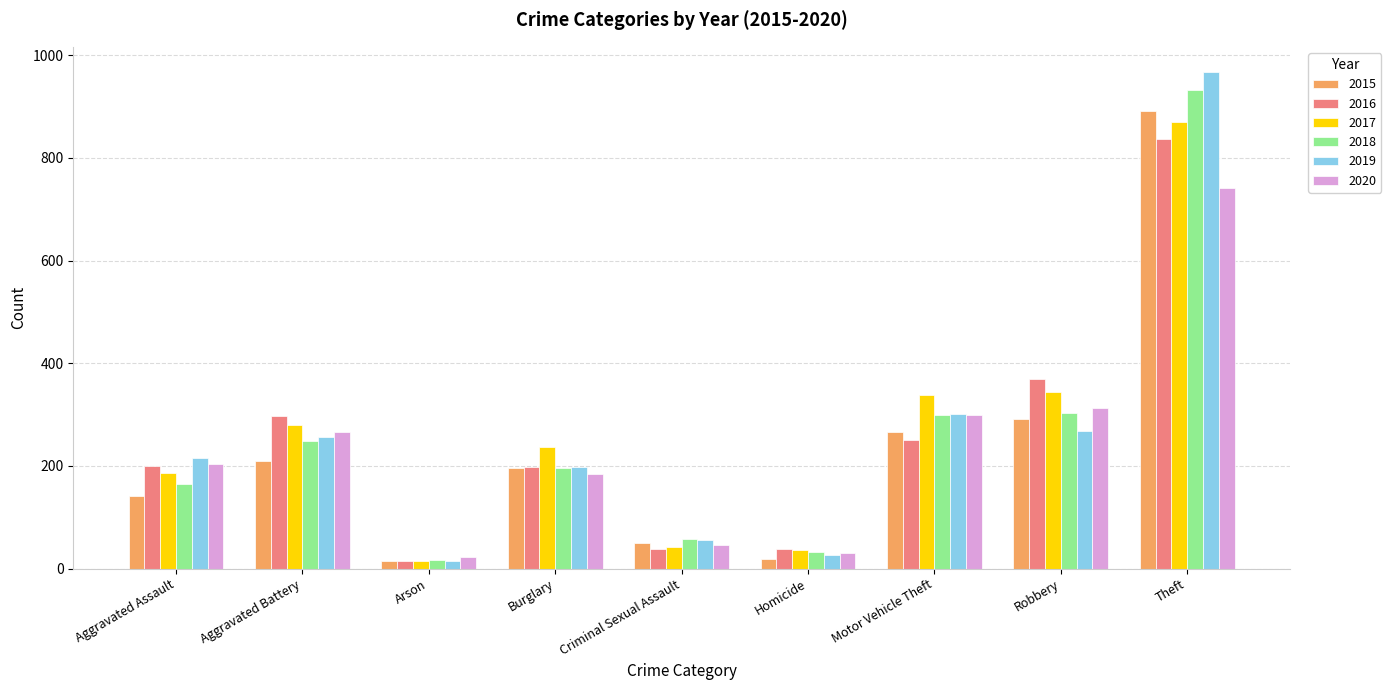

Which category has the lowest value in the 2017 series?

Arson